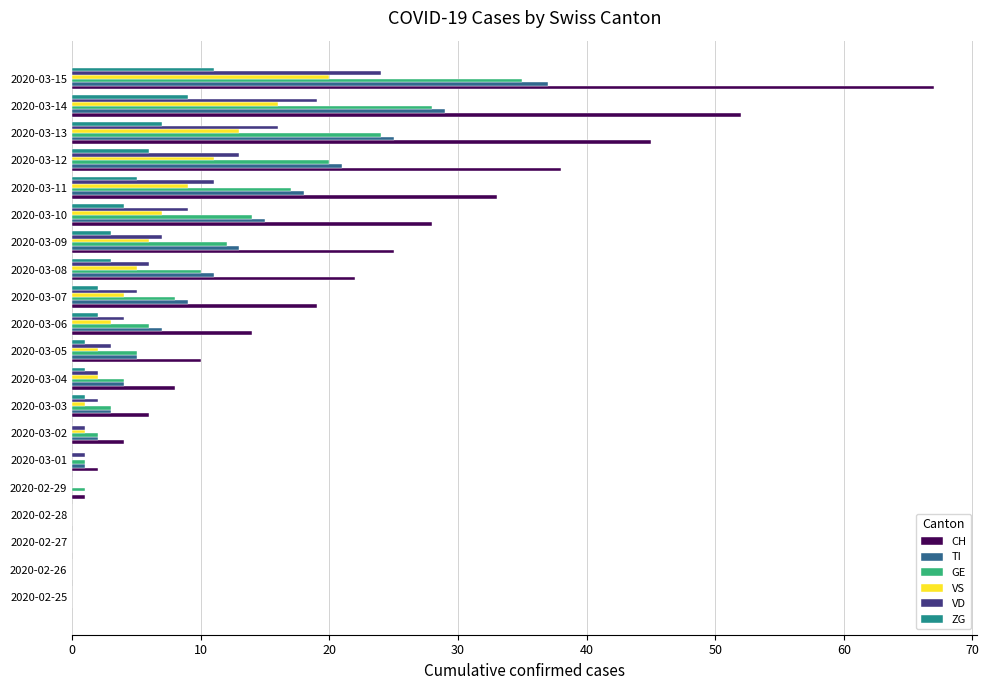

Which category has the highest value in the TI series?

2020-03-15